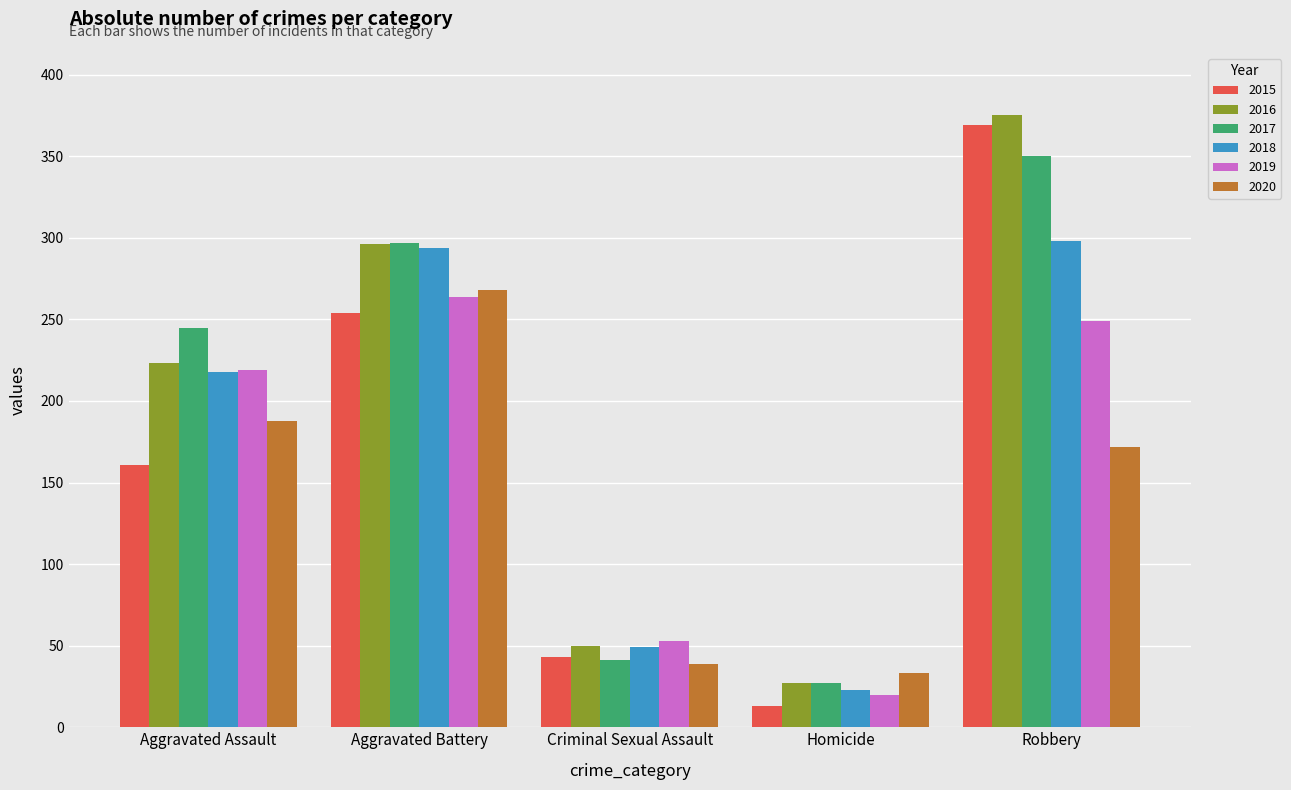

What is the label of the 1st bar from the left?

Aggravated Assault